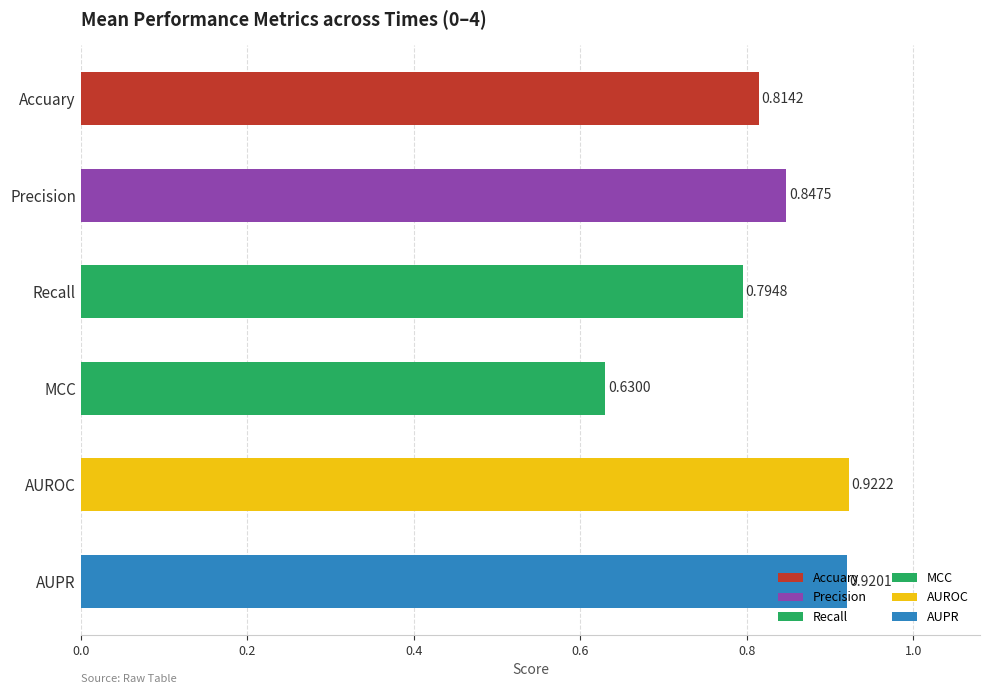

Which label corresponds to the smallest value in the chart?

MCC